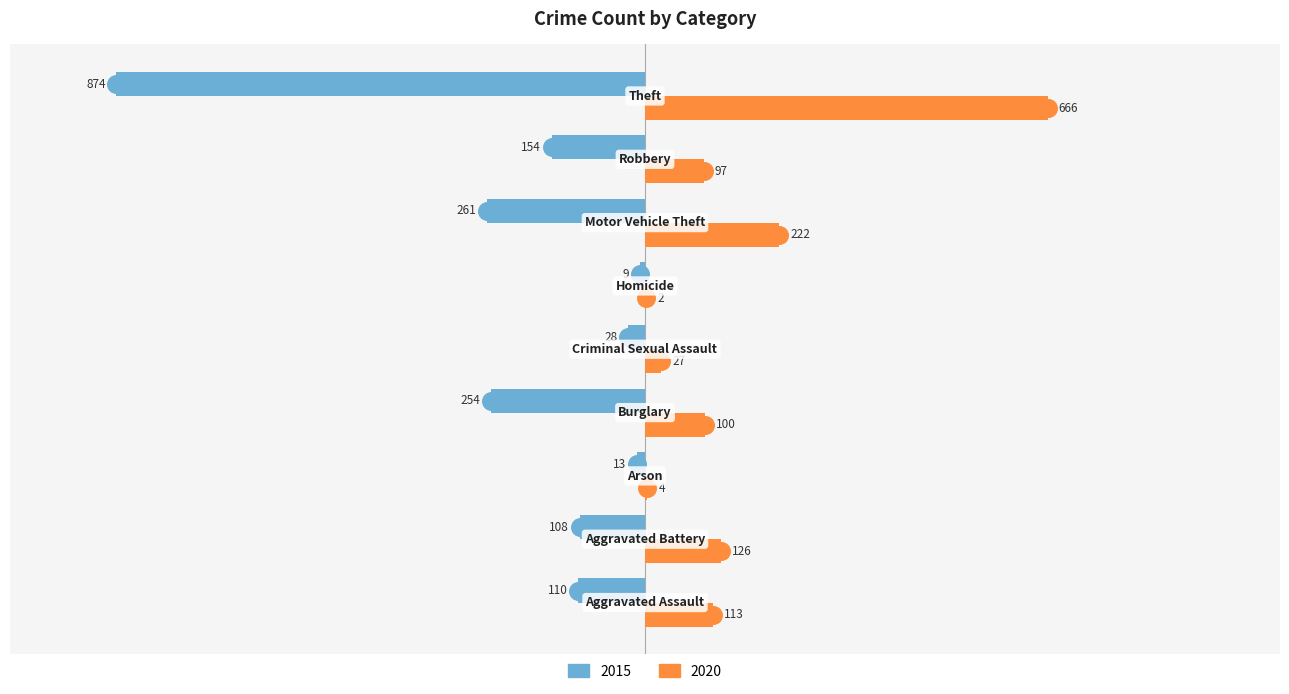

What is the total value across all series at Criminal Sexual Assault?

-1